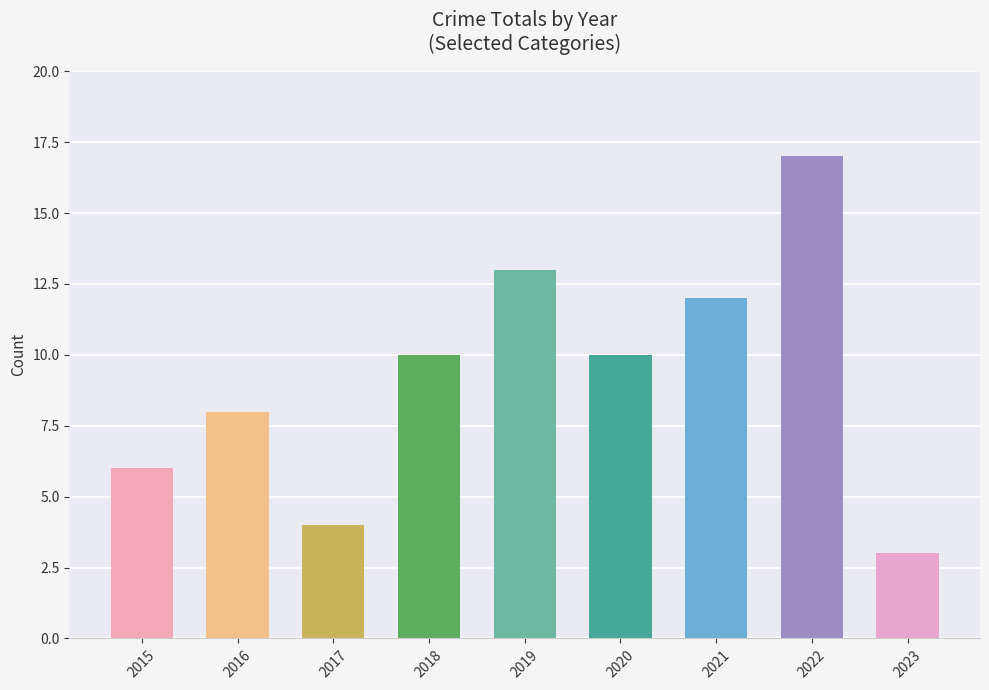

Approximately how many times larger is the value at 2015 compared to 2021?

0.5